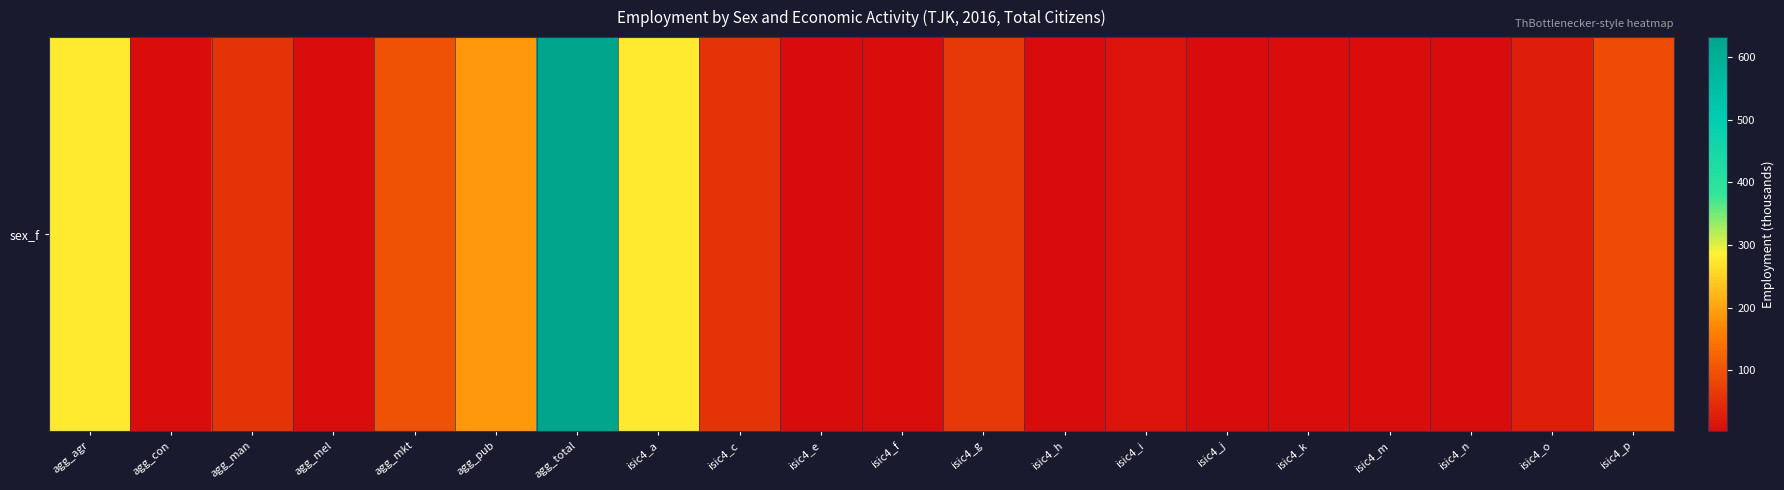

How many values are below 26?

10